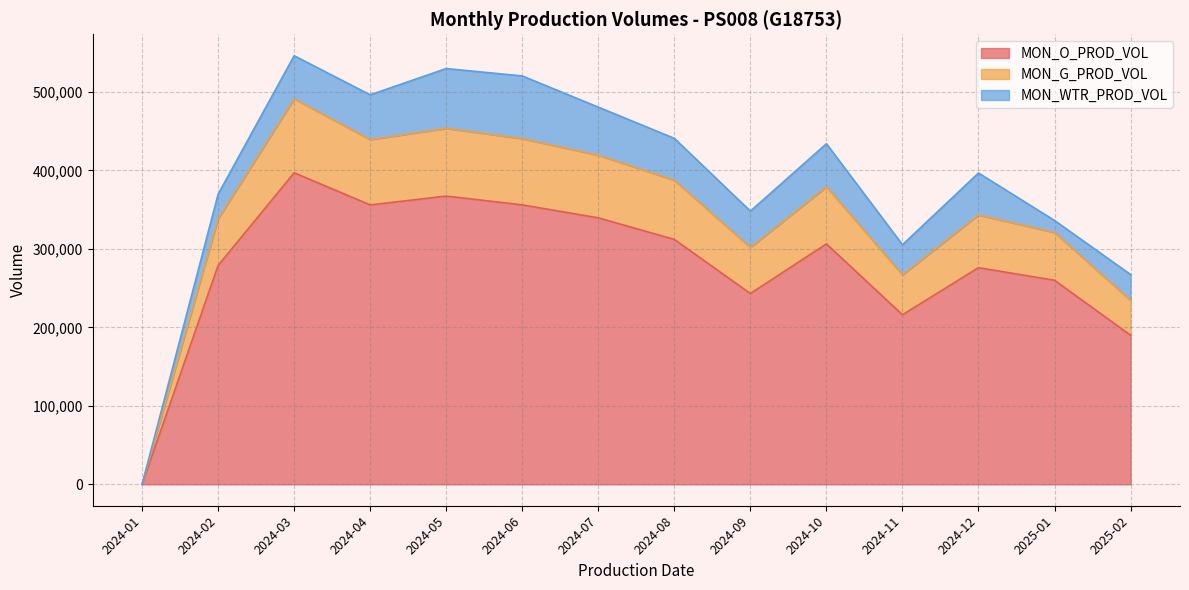

The value of MON_O_PROD_VOL at 2025-02 is 330195. True or false?

False